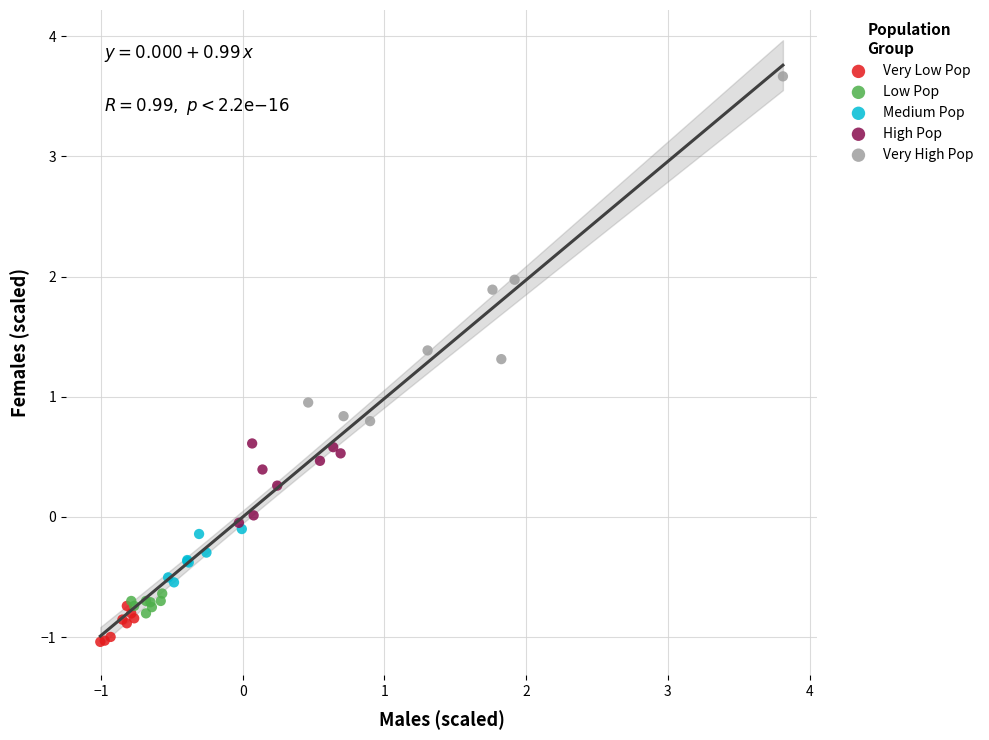

What are all the series names shown in the legend?

Very Low Pop, Low Pop, Medium Pop, High Pop, Very High Pop